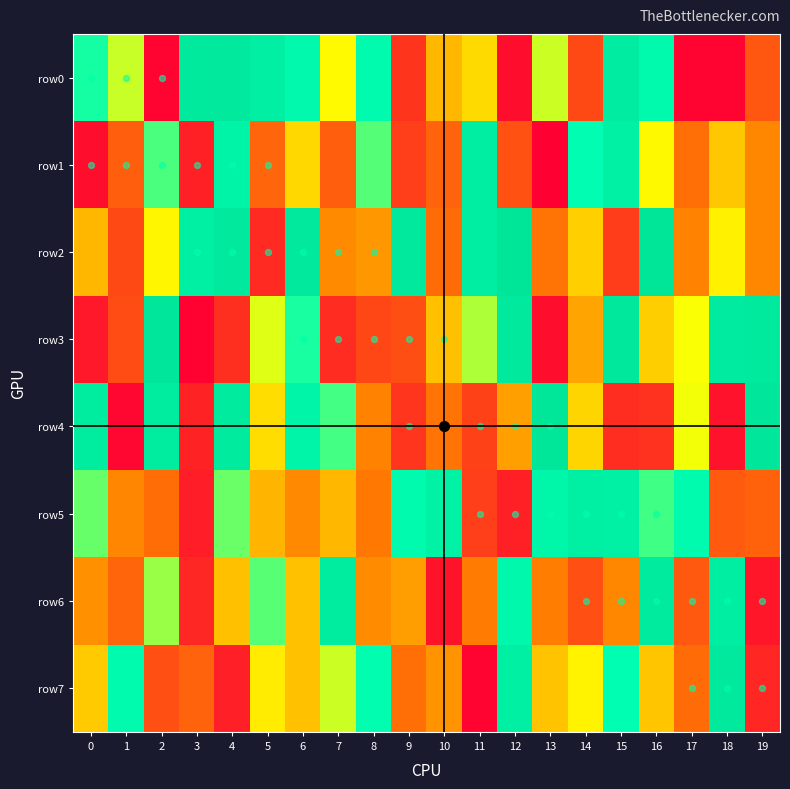

True or false: row4 has a value of 136950 at 16.

True